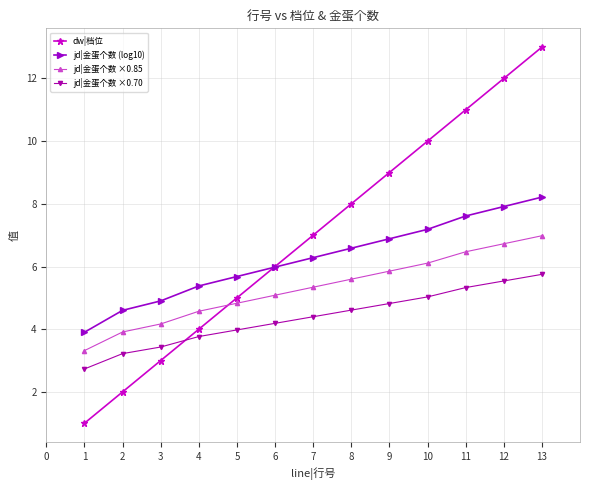

Is the value of dw|档位 at 11 greater than the value of jd|金蛋个数 ×0.85 at 12?

Yes